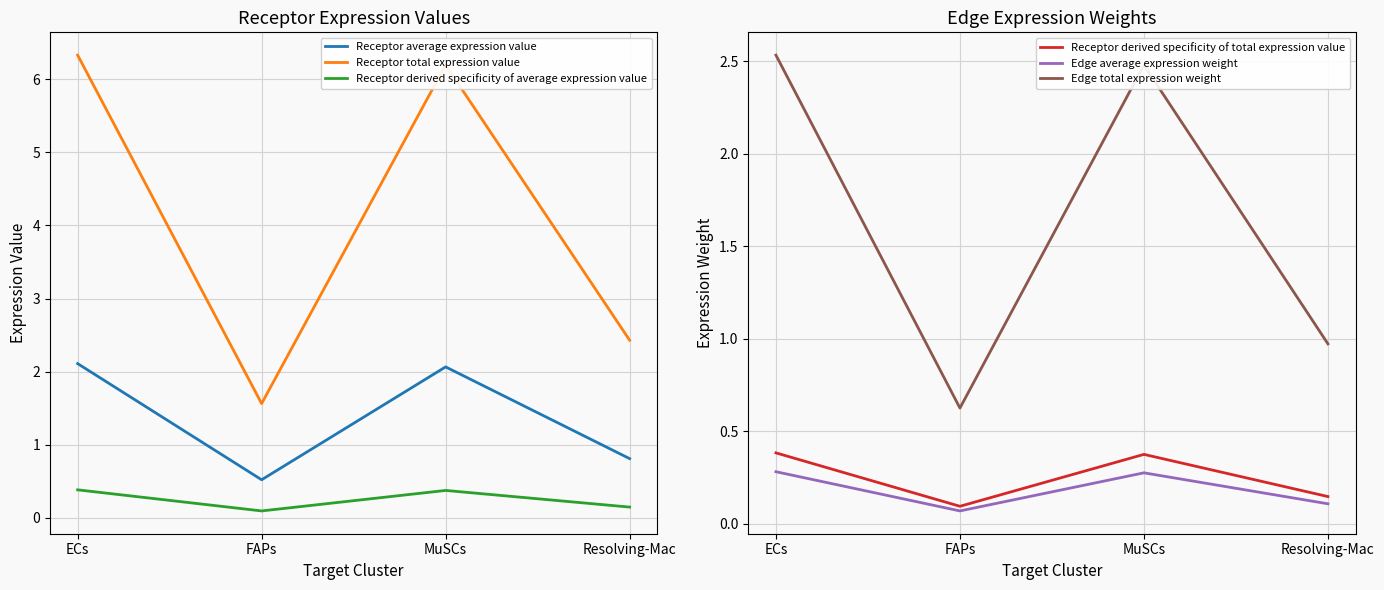

At which category does Receptor total expression value reach its first local valley?

FAPs